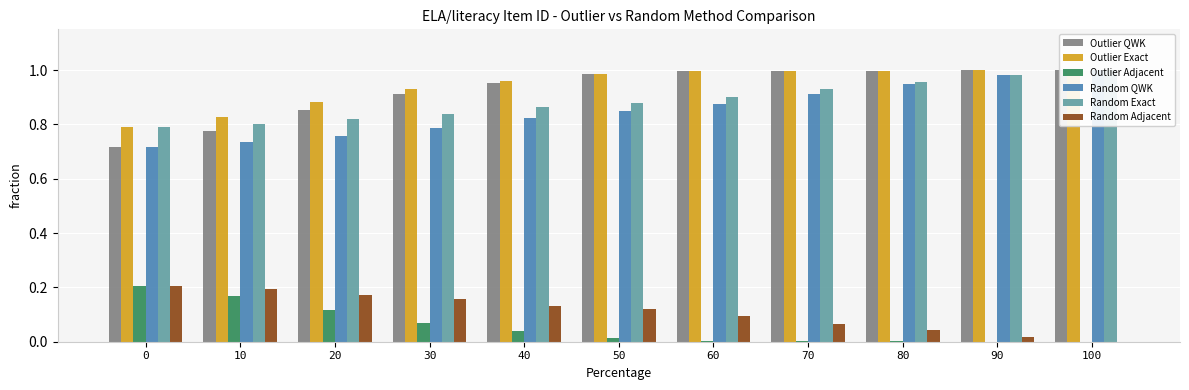

The value of Outlier QWK at 70 is 1.3. True or false?

False